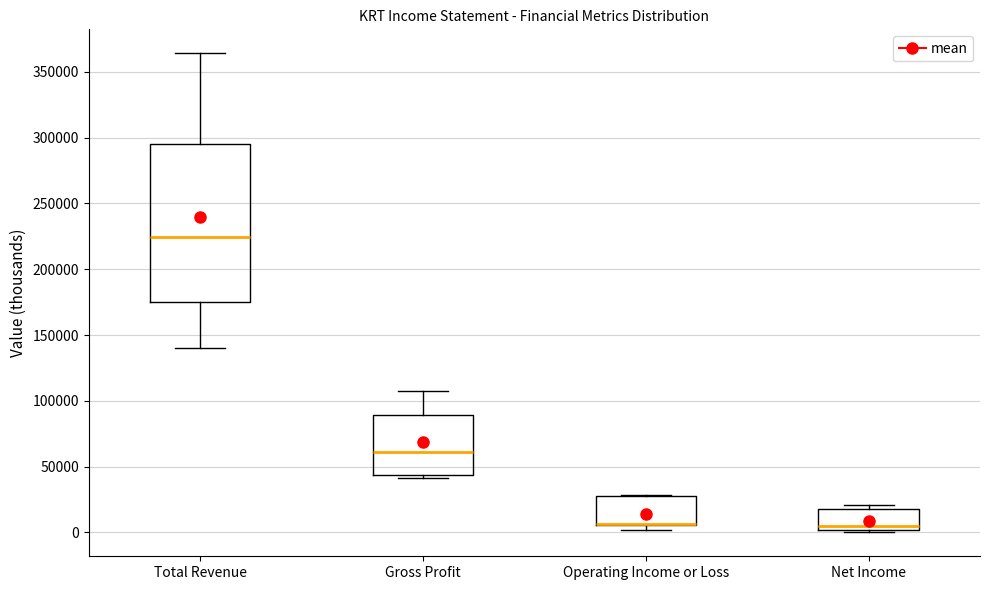

Where is the lower edge of the box for Net Income on the y-axis? The values are not printed on the chart, so give them approximately, as read against the axis.

0